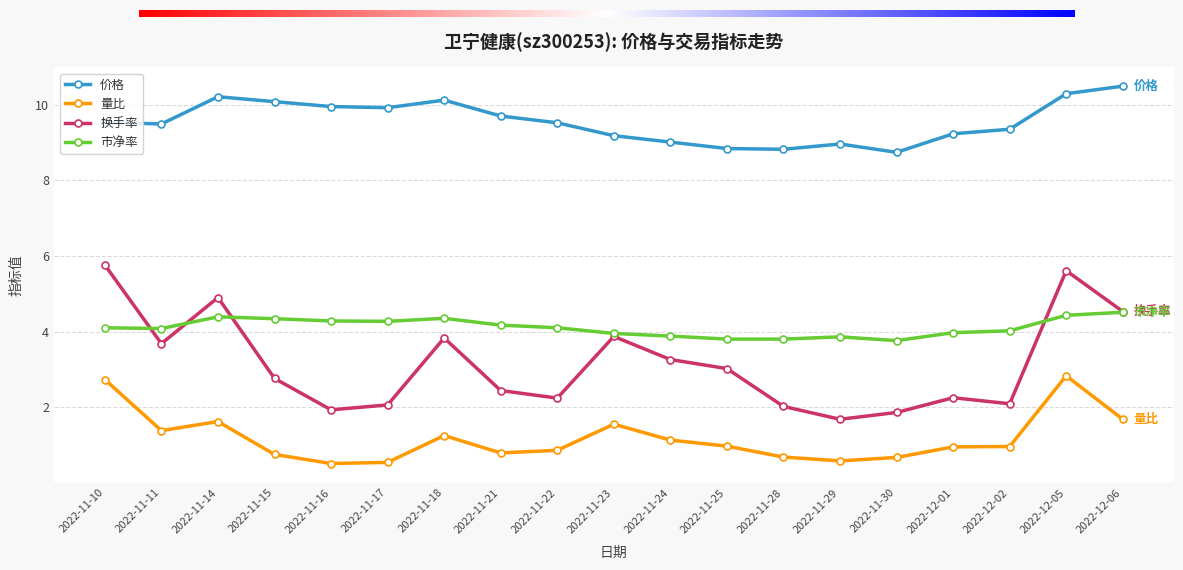

Where is the first local maximum for 换手率?

2022-11-14